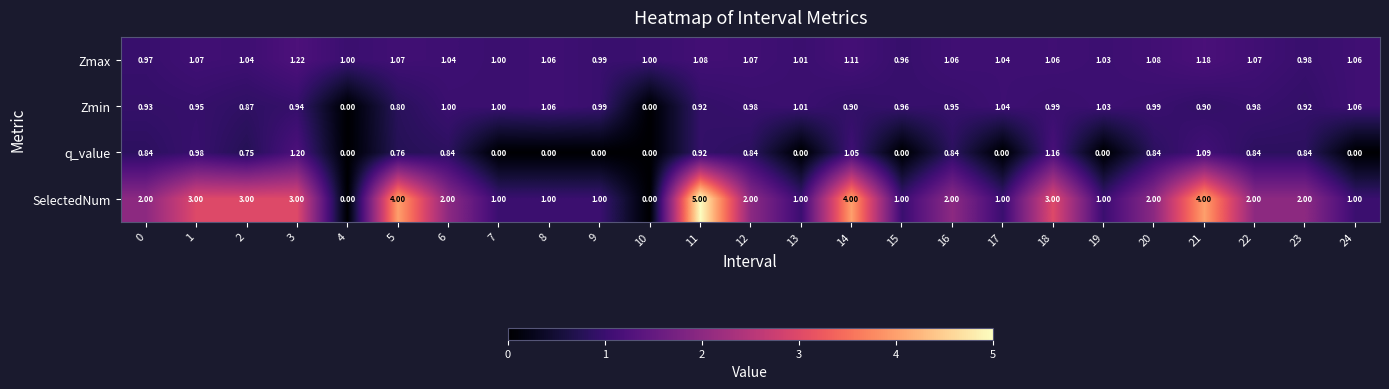

What is the total value across all series at 22?

4.9